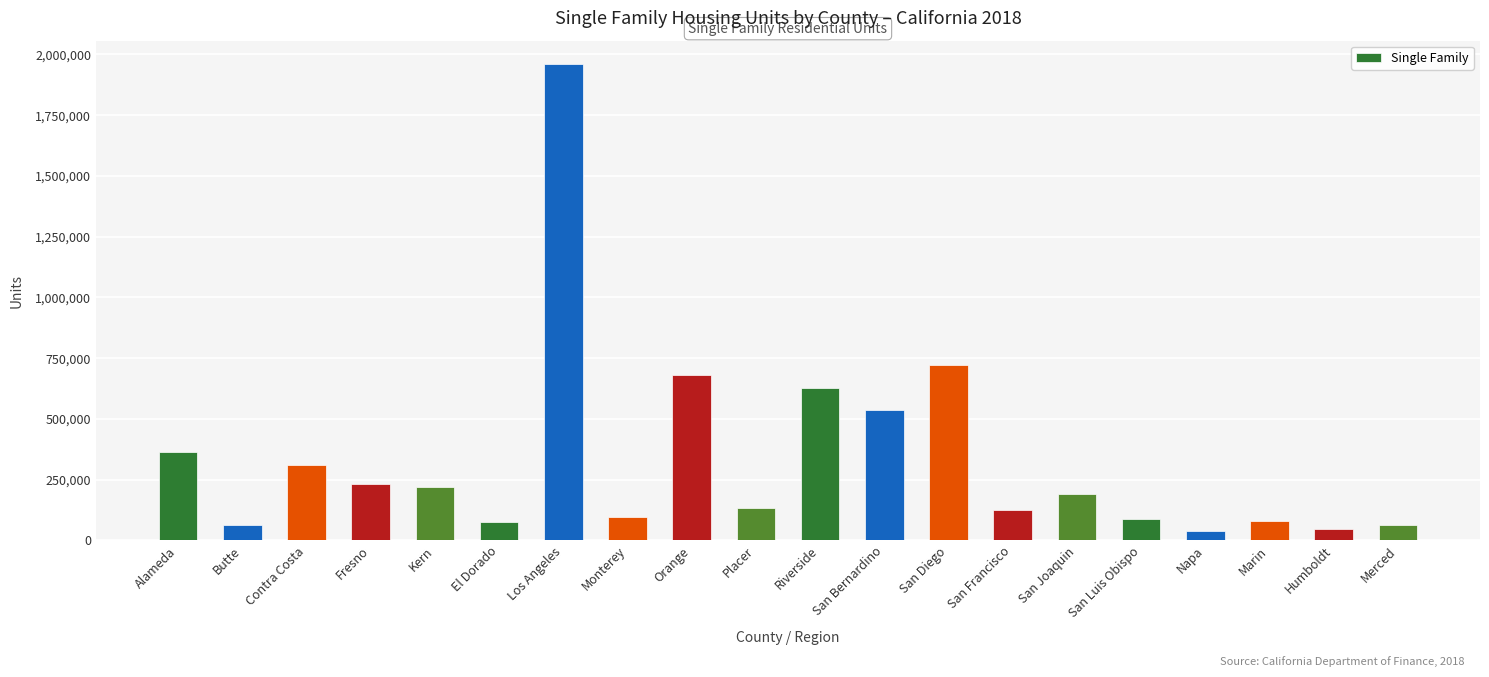

What is the change in value from Marin to Merced?

-14911